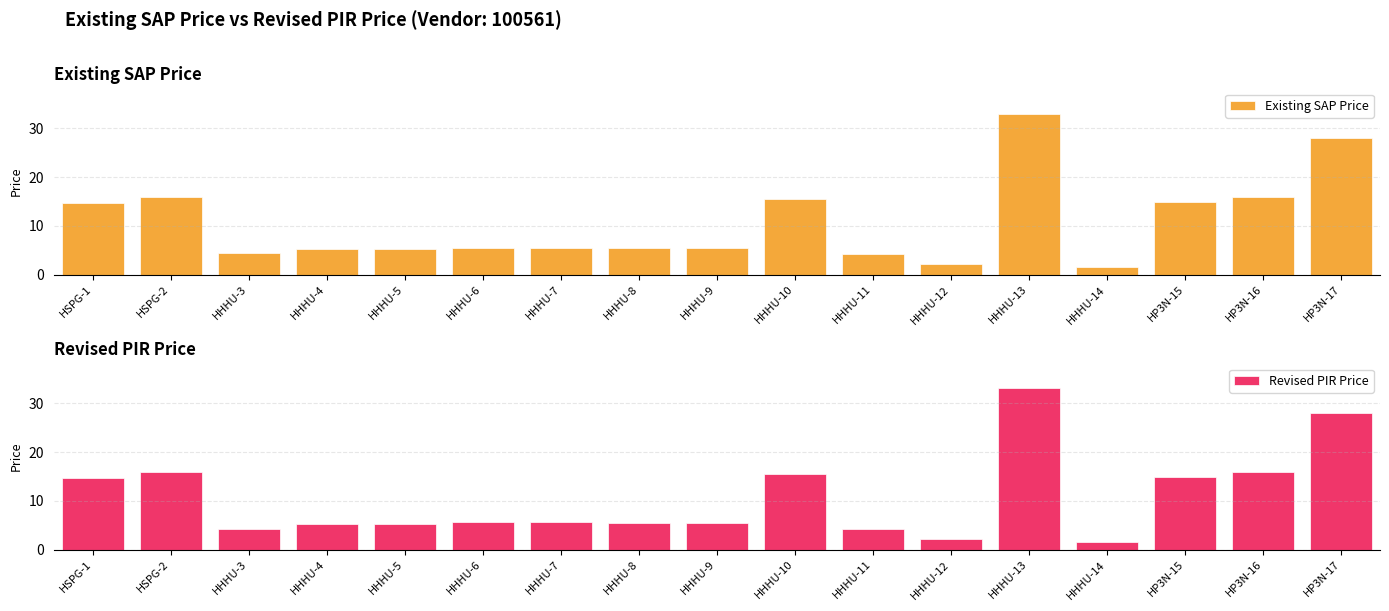

True or false: Existing SAP Price has a value of 5.5 at HHHU-8.

True